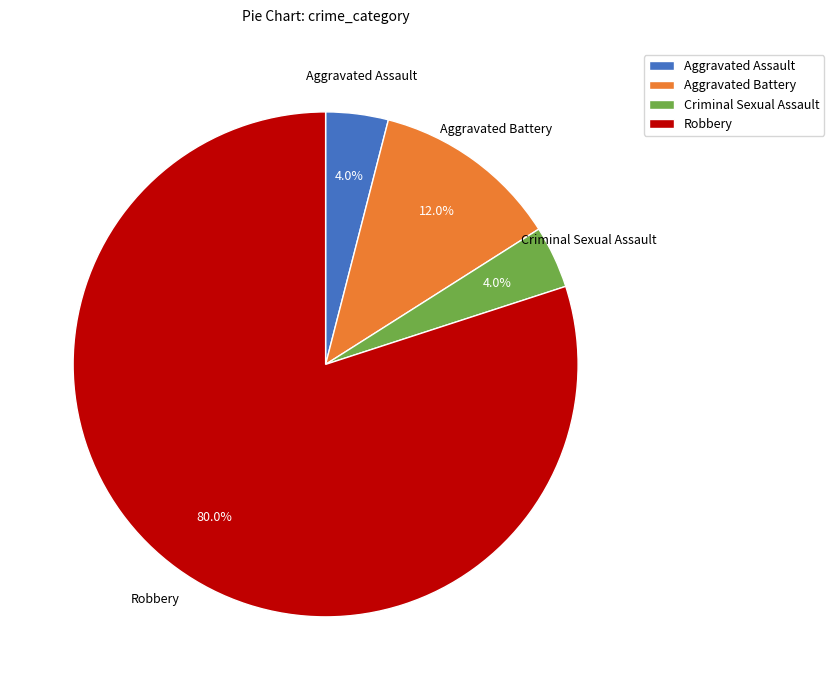

Which slice is the largest?

Robbery